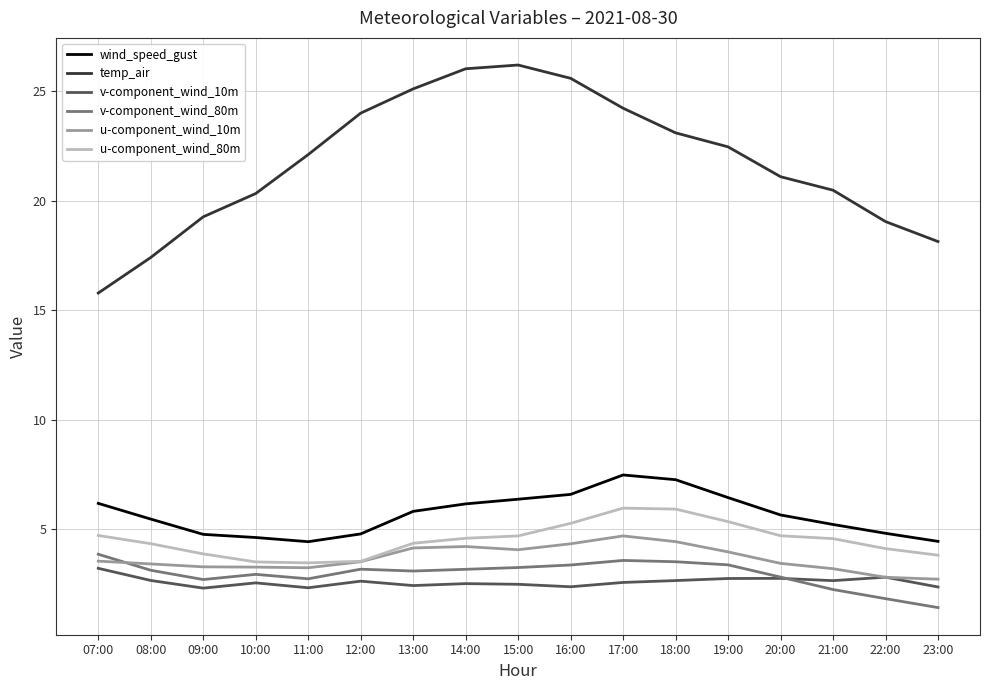

What is the difference between the maximum and minimum values in the v-component_wind_10m series?

0.9